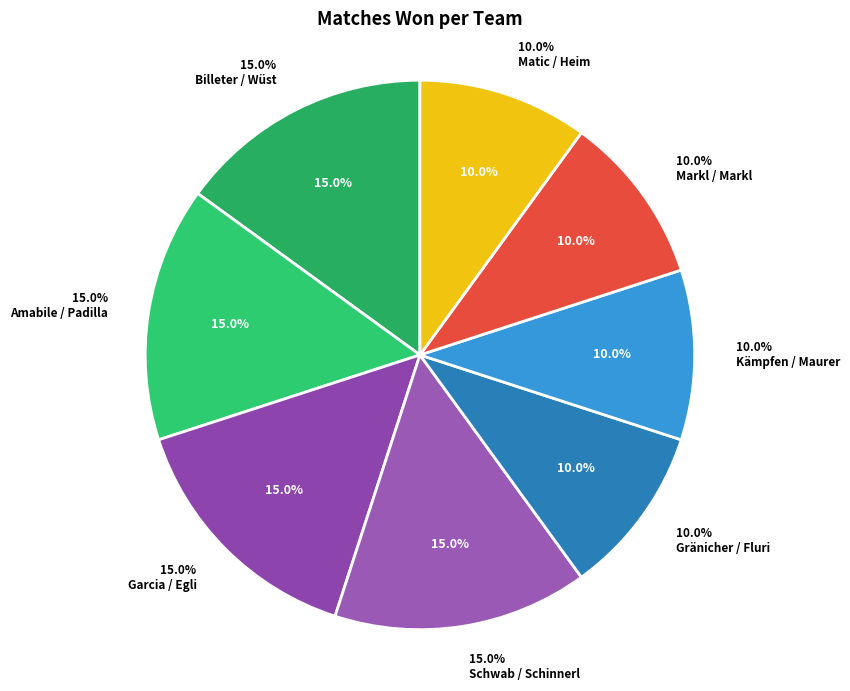

What is the largest slice in the pie chart?

Billeter / Wüst